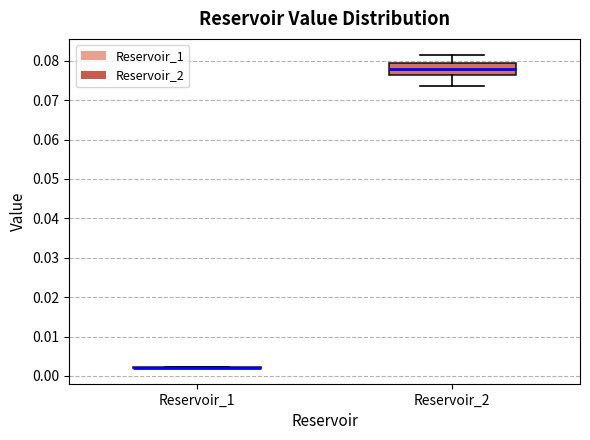

Reading left to right, transcribe this box plot: for each box, give where its median line is, the range the box spans, and where its two whiskers end, as read against the y-axis. The values are not printed on the chart, so give them approximately, as read against the axis.

Reservoir_1: box collapsed to a line at 0.002, whiskers 0.002 to 0.002
Reservoir_2: median 0.078, box 0.076 to 0.080, whiskers 0.074 to 0.082